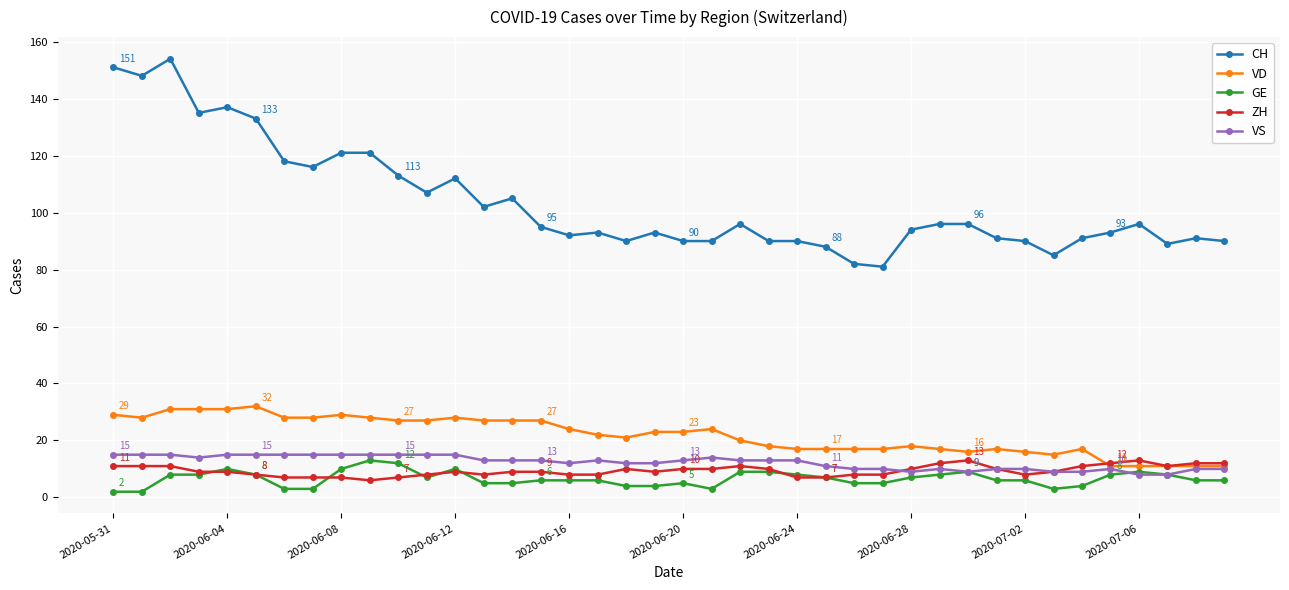

What is the lowest value of the ZH series?

6